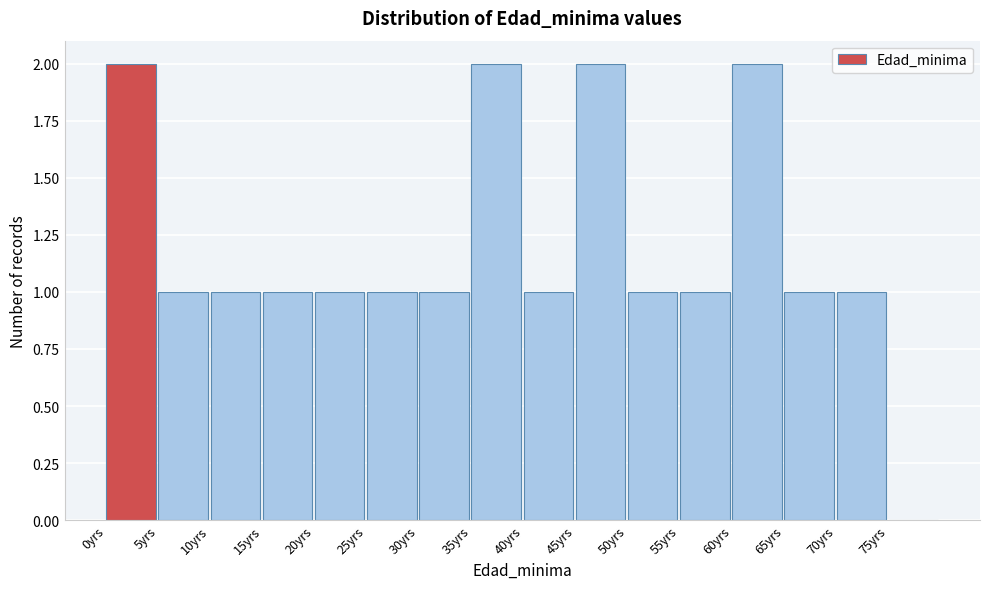

Reading left to right, list every bar in this chart as the range it spans on the x-axis followed by its height. The values are not printed on the chart, so give them approximately, as read against the axis.

0 to 5: 2
5 to 10: 1
10 to 15: 1
15 to 20: 1
20 to 25: 1
25 to 30: 1
30 to 35: 1
35 to 40: 2
40 to 45: 1
45 to 50: 2
50 to 55: 1
55 to 60: 1
60 to 65: 2
65 to 70: 1
70 to 75: 1
75 to 80: 0